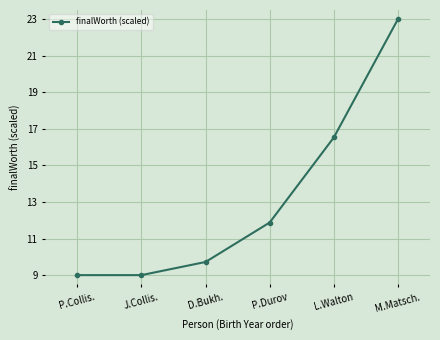

At which label is the value closest to 16?

L.Walton